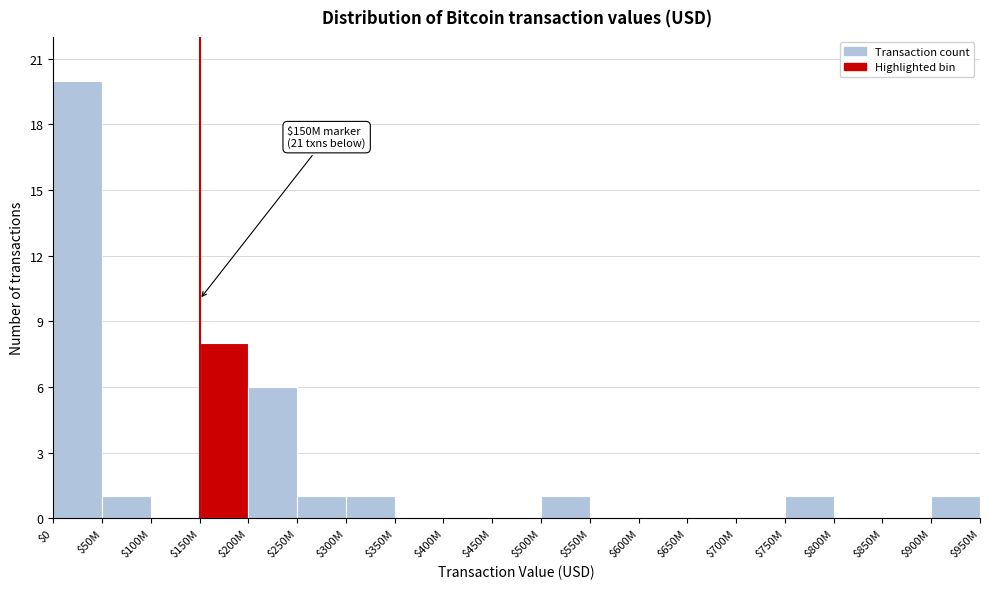

At which label is the value closest to 10?

$150M